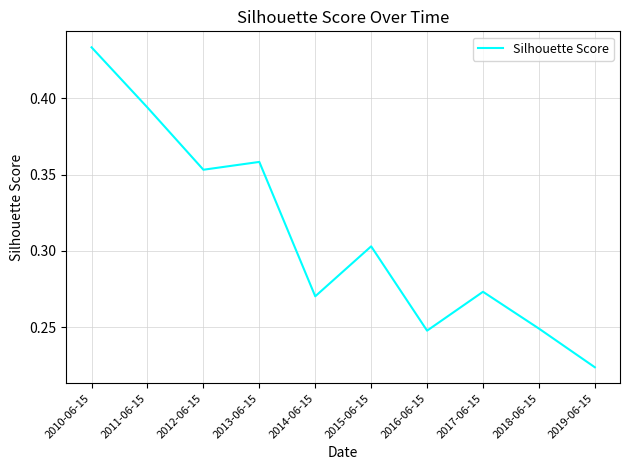

How many interior local peaks (higher than both neighbors) does the data have?

3